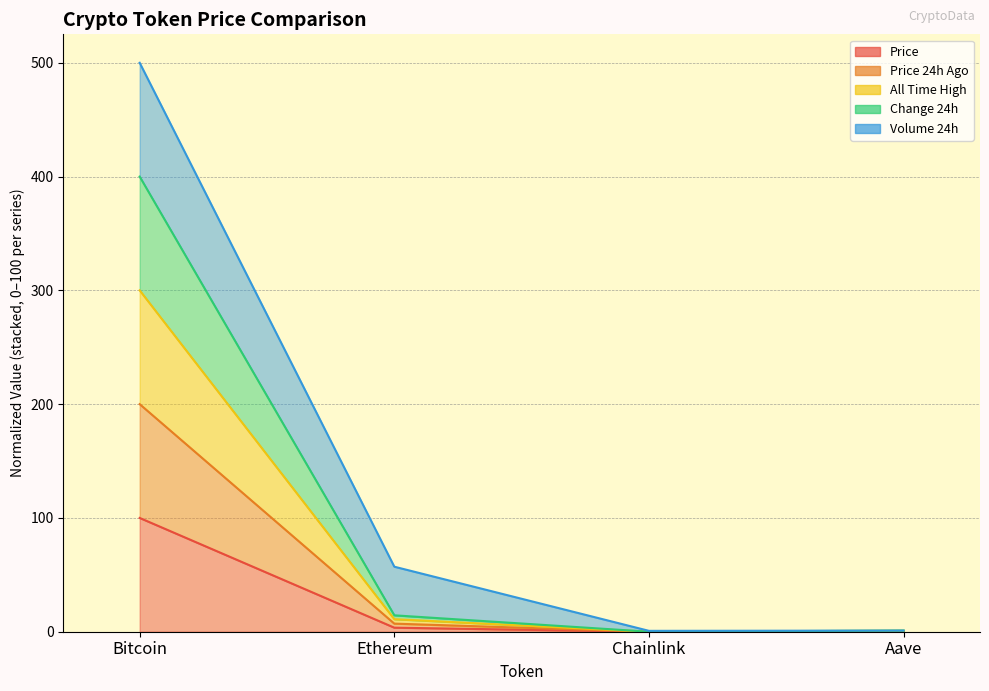

True or false: price24hAgo and Change24hAgo cross at least once.

False